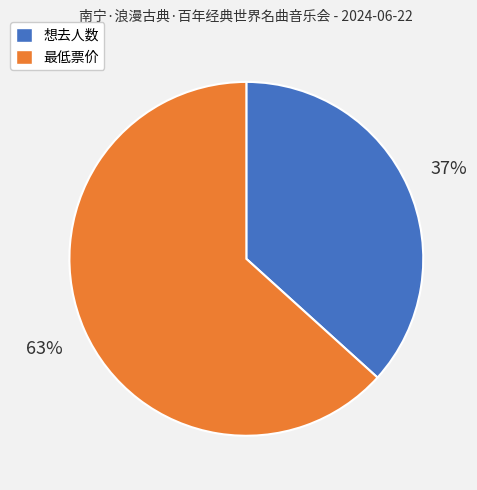

Is the sum of 最低票价 and 想去人数 greater than half?

Yes